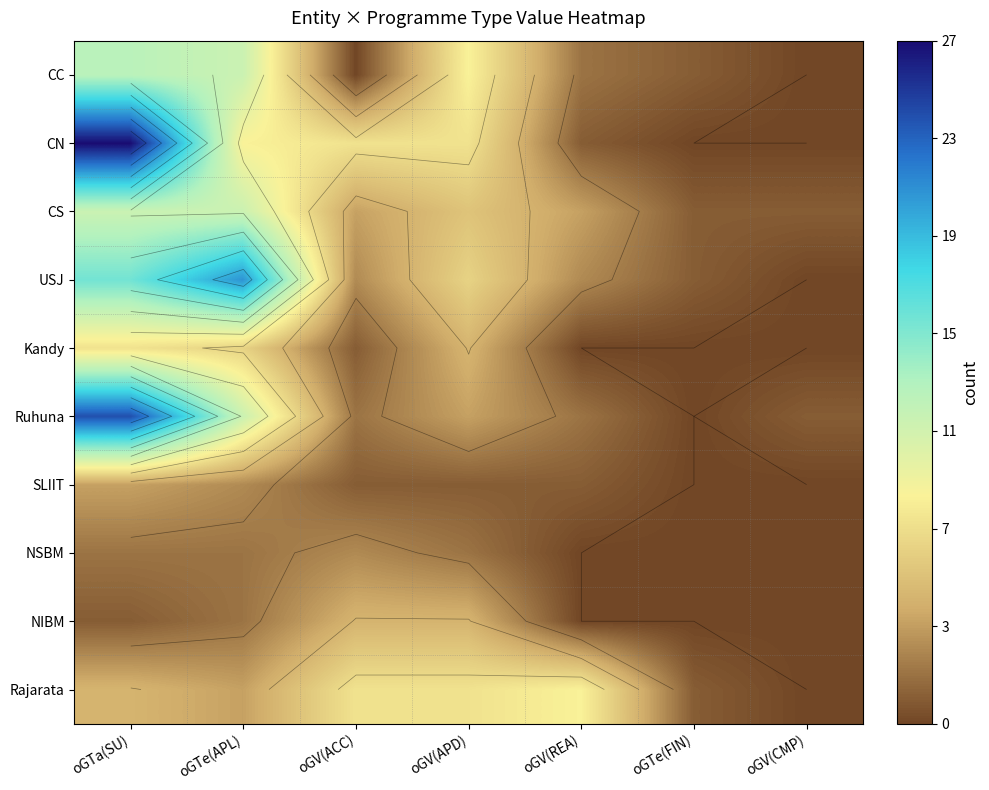

Which series has the largest total across all categories?

CN